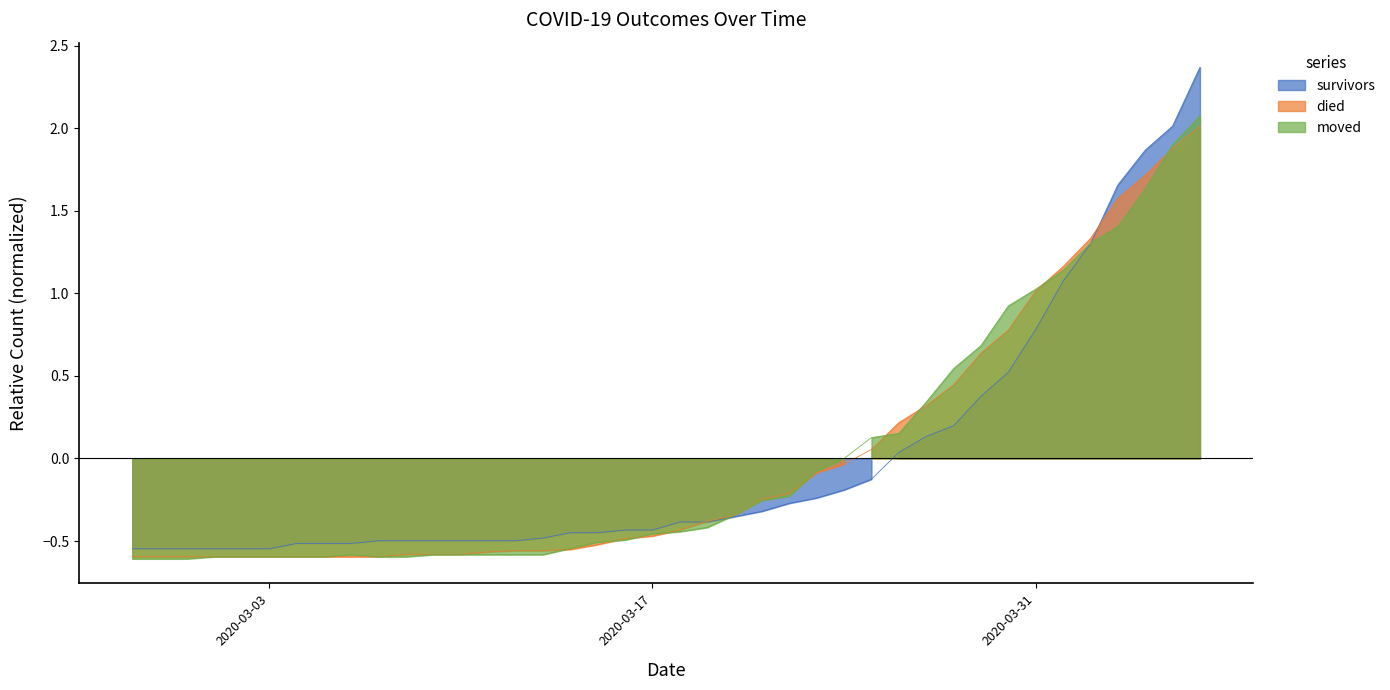

What is the smallest value displayed?

-0.6